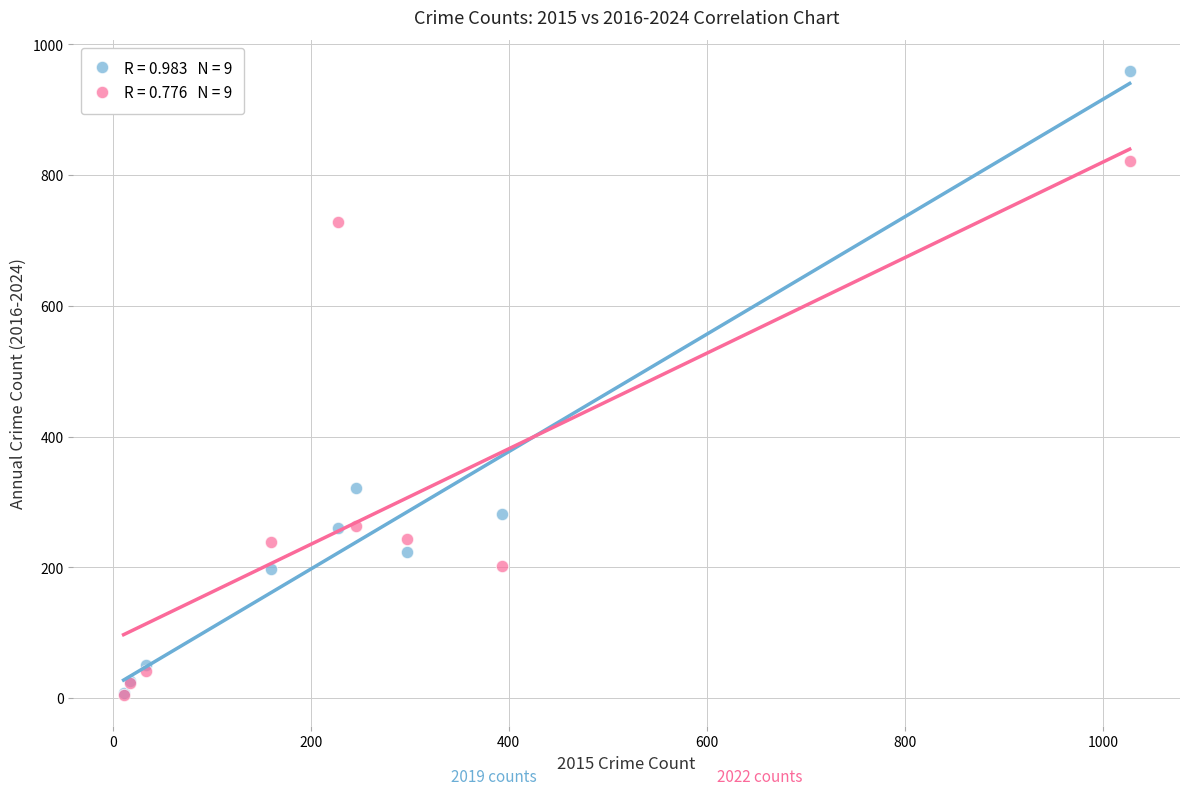

Across all series, what Y value is closest to 482?

321